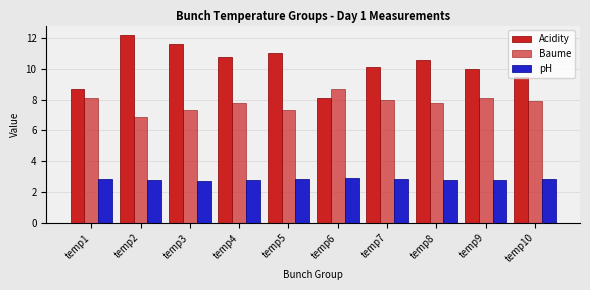

Count the number of data series in this chart.

3